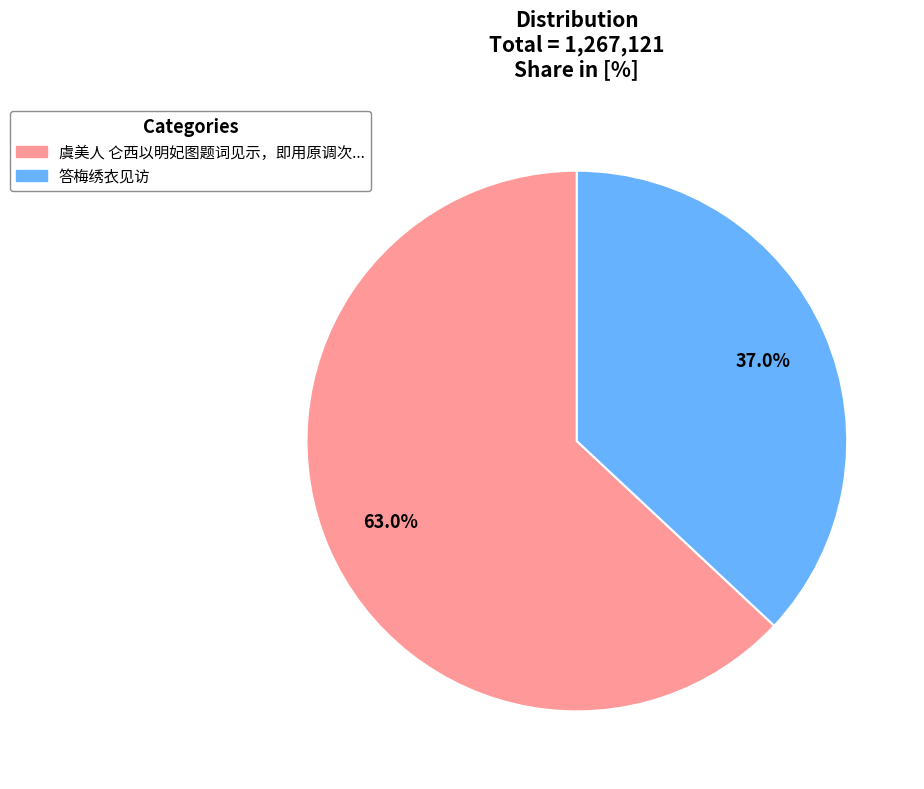

Does any single category account for the majority?

Yes